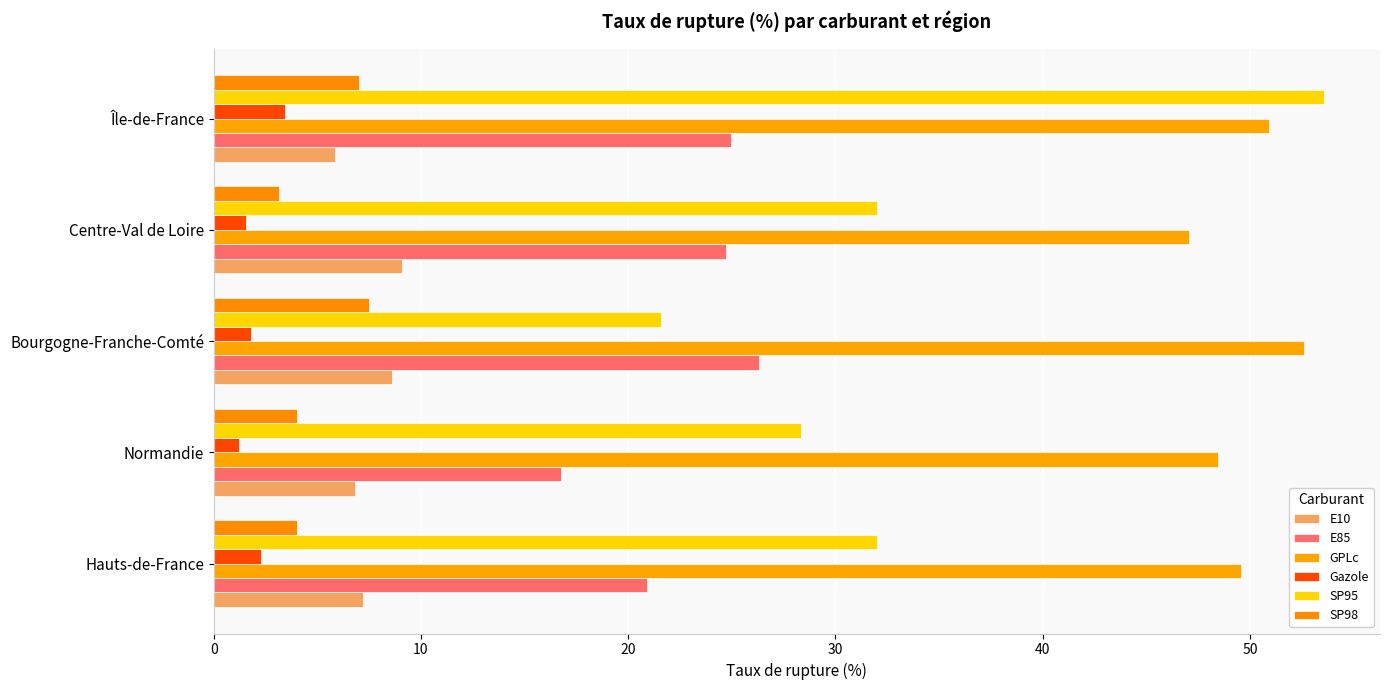

How many values in the E85 series are below 24?

2